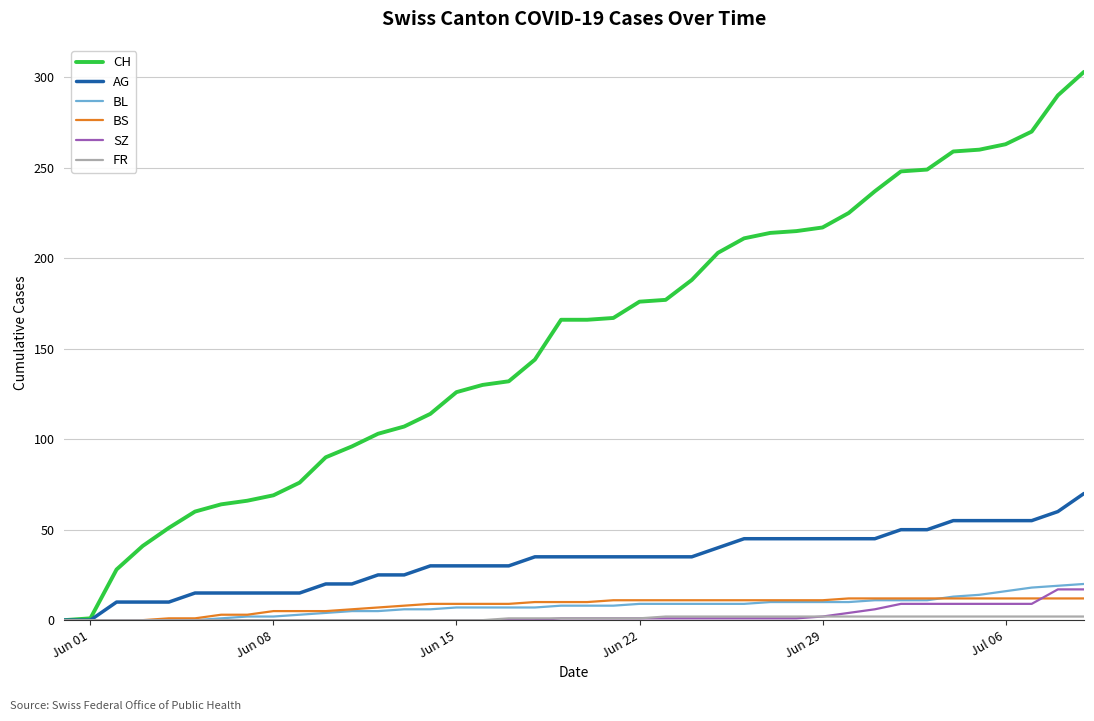

Which series has the widest spread of values?

CH